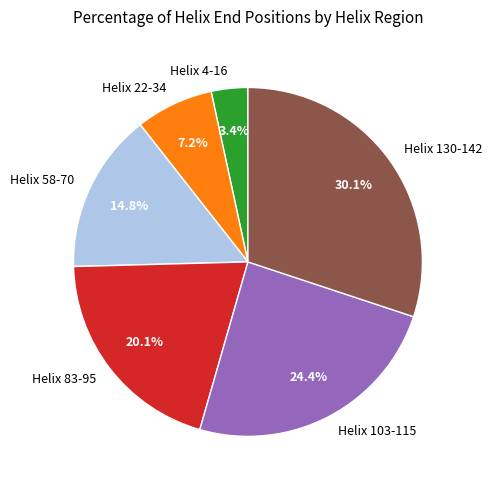

Which category has the smallest portion of the pie?

Helix 4-16